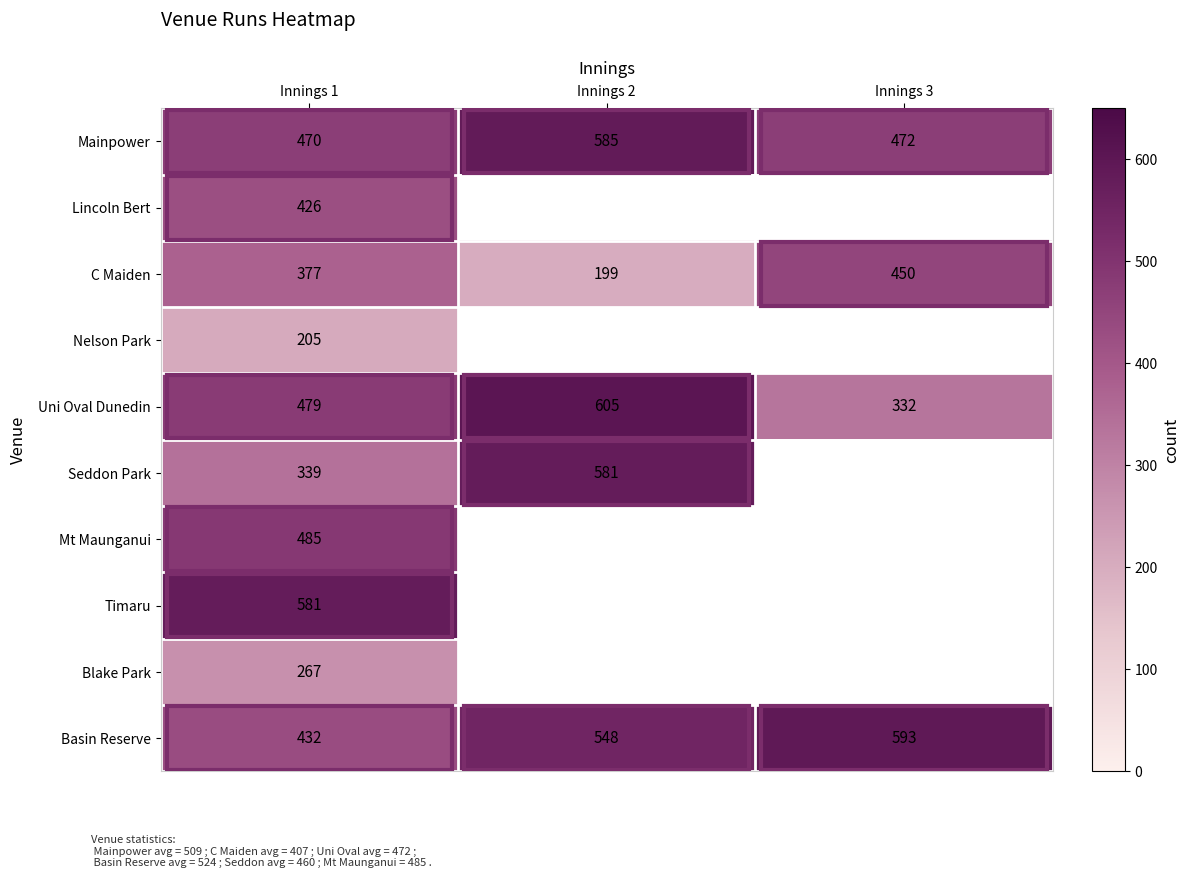

Which has a higher value, Innings 3 or Innings 1?

Innings 3